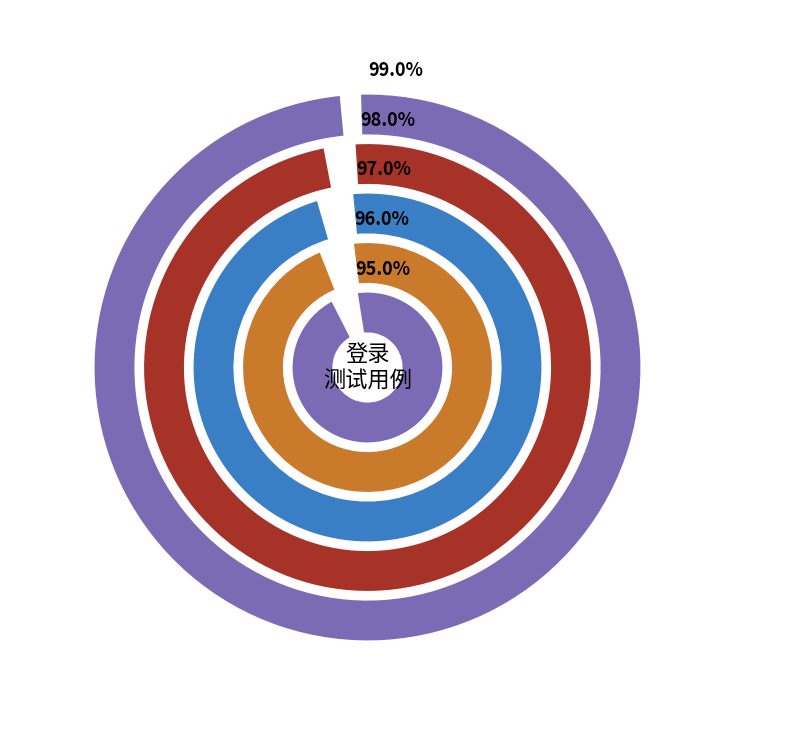

Which category has the smallest portion of the pie?

手机号和密码正常